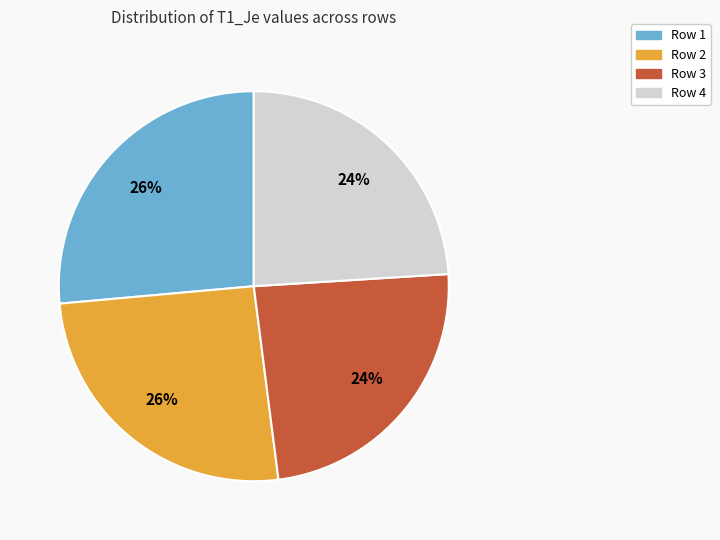

To the nearest percent, what percentage of the pie is Row 3?

24%